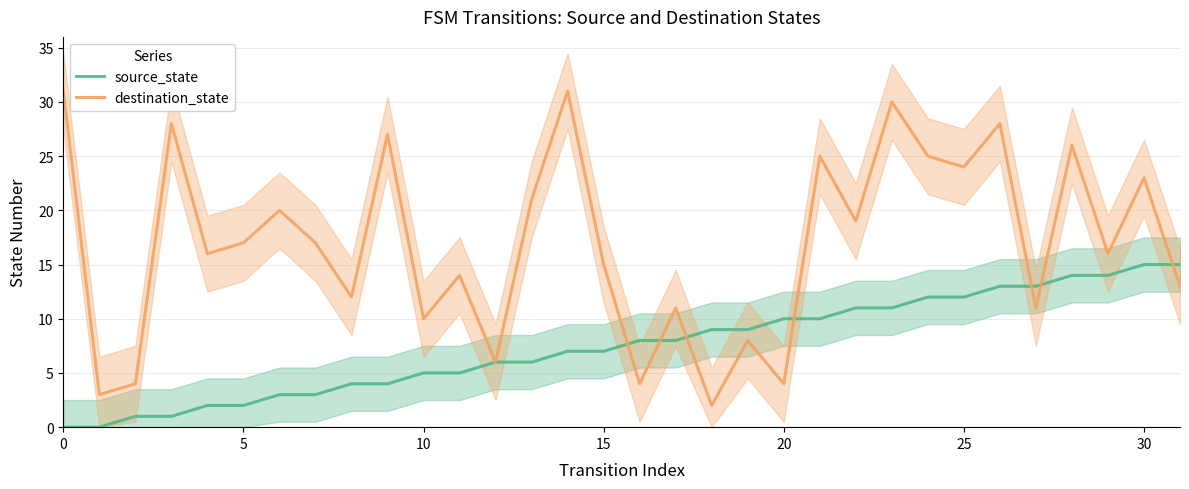

What is the sum of all destination_state values?

541